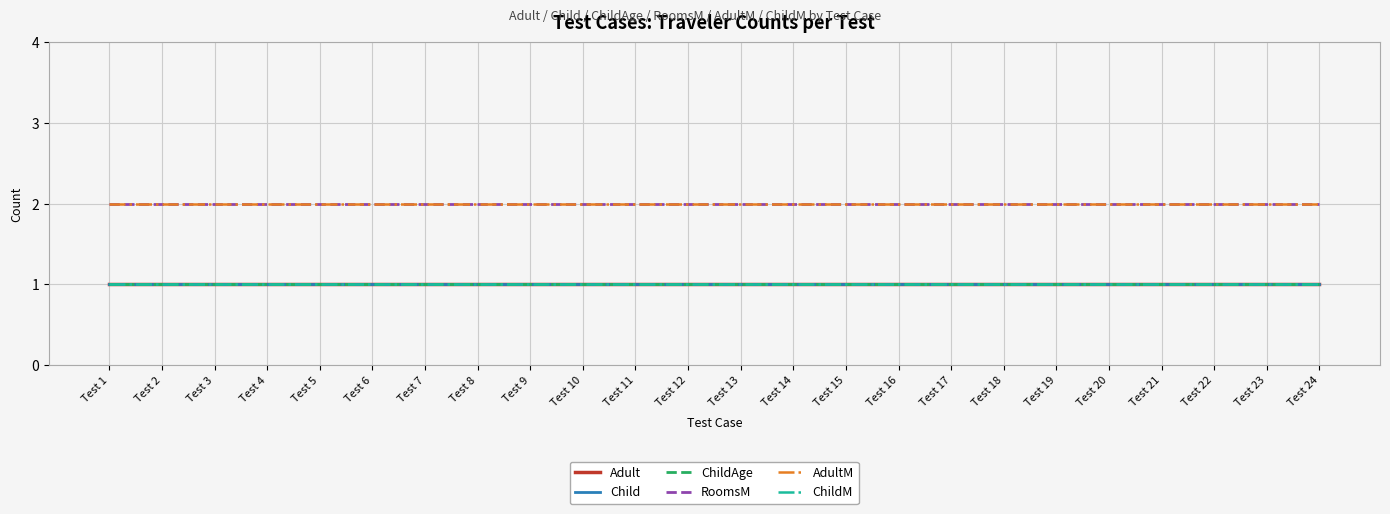

Does the chart display data point markers on the line(s)?

No